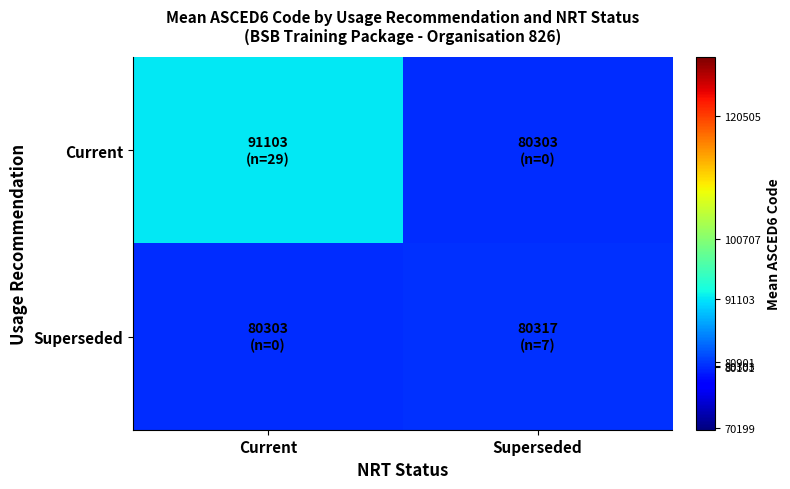

Rank the series at Superseded from highest to lowest value.

Superseded, Current